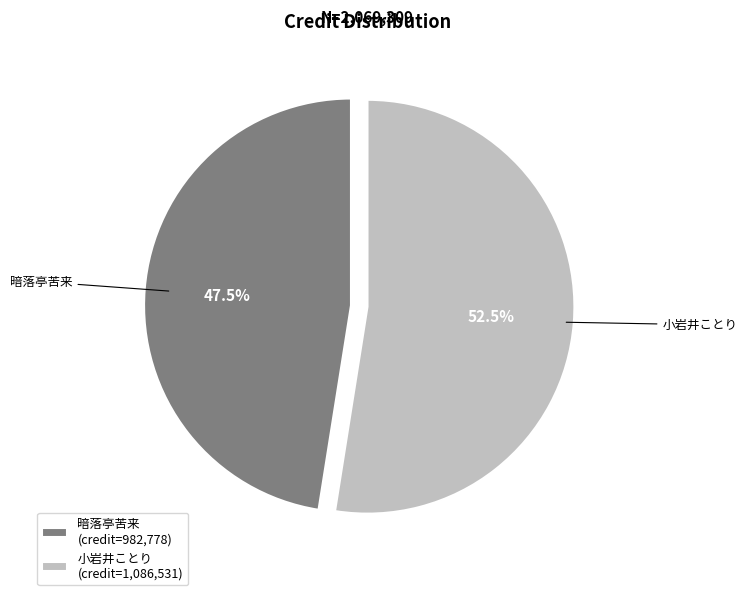

Approximately how many times larger is the value at 暗落亭苦来 compared to 小岩井ことり?

0.9